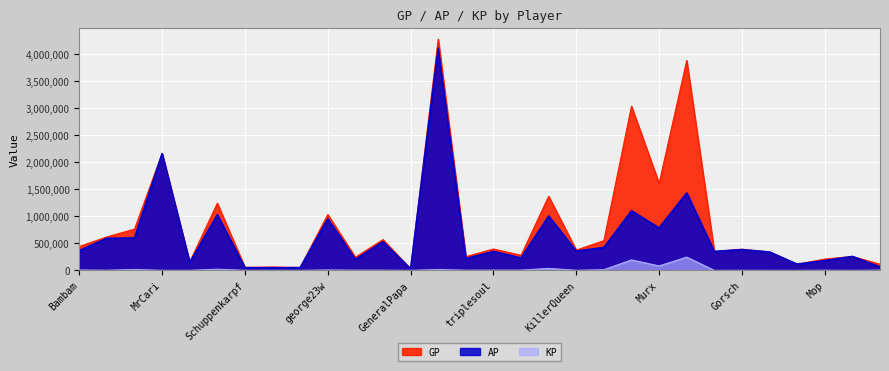

What is the difference between the AP values at Mop and speed1302?

48560.0